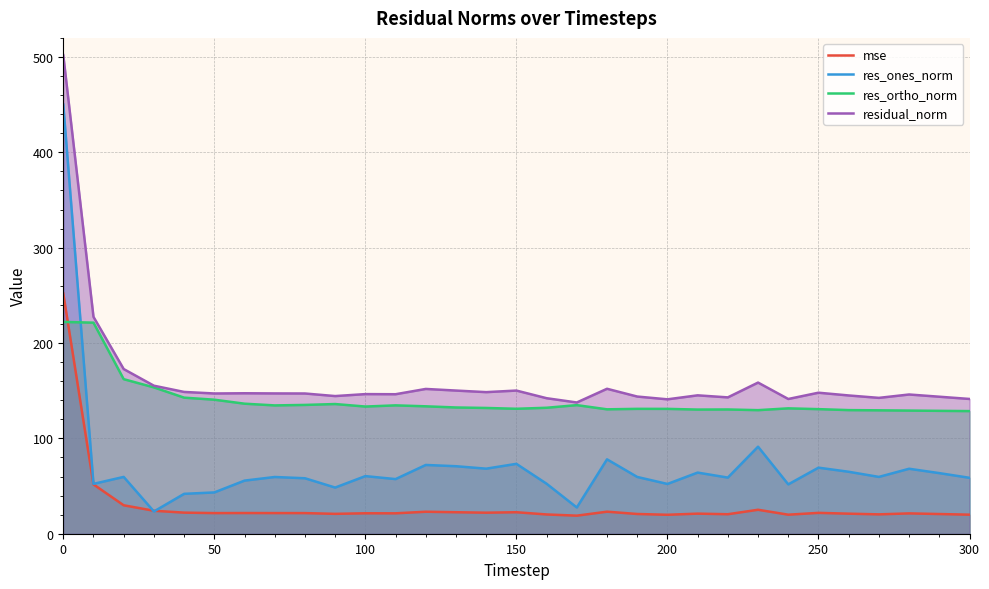

Which series has the largest total across all categories?

residual_norm